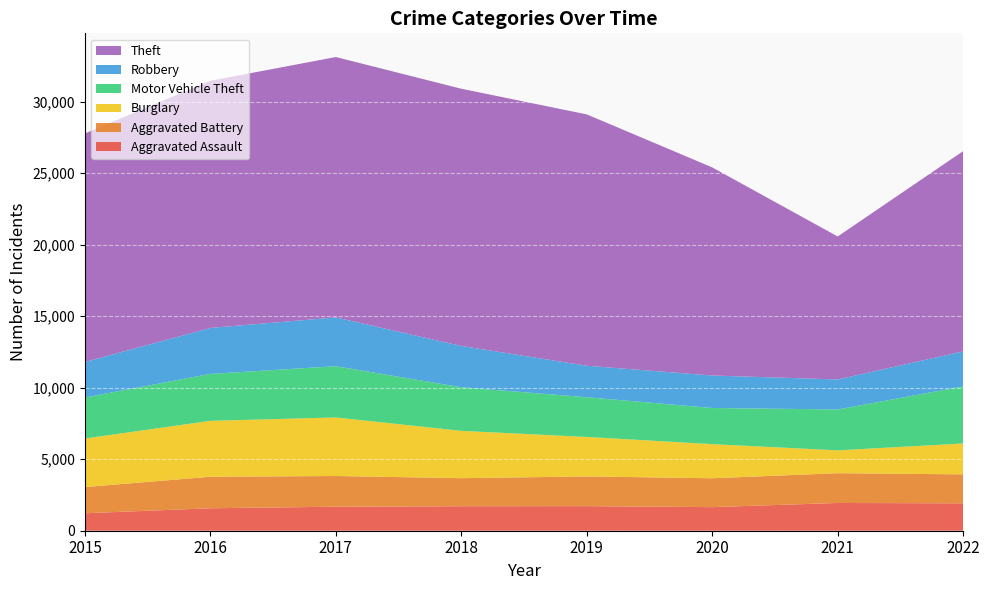

Reading right to left, list all the values displayed in this chart.

Aggravated Assault: 1915	1941	1649	1719	1712	1680	1570	1221
Aggravated Battery: 2028	2082	2021	2078	1964	2147	2205	1833
Burglary: 2159	1597	2385	2761	3309	4094	3910	3395
Motor Vehicle Theft: 3991	2862	2528	2779	3048	3586	3284	2869
Robbery: 2452	2097	2272	2202	2889	3410	3213	2482
Theft: 14005	9999	14554	17578	17989	18212	17286	15981